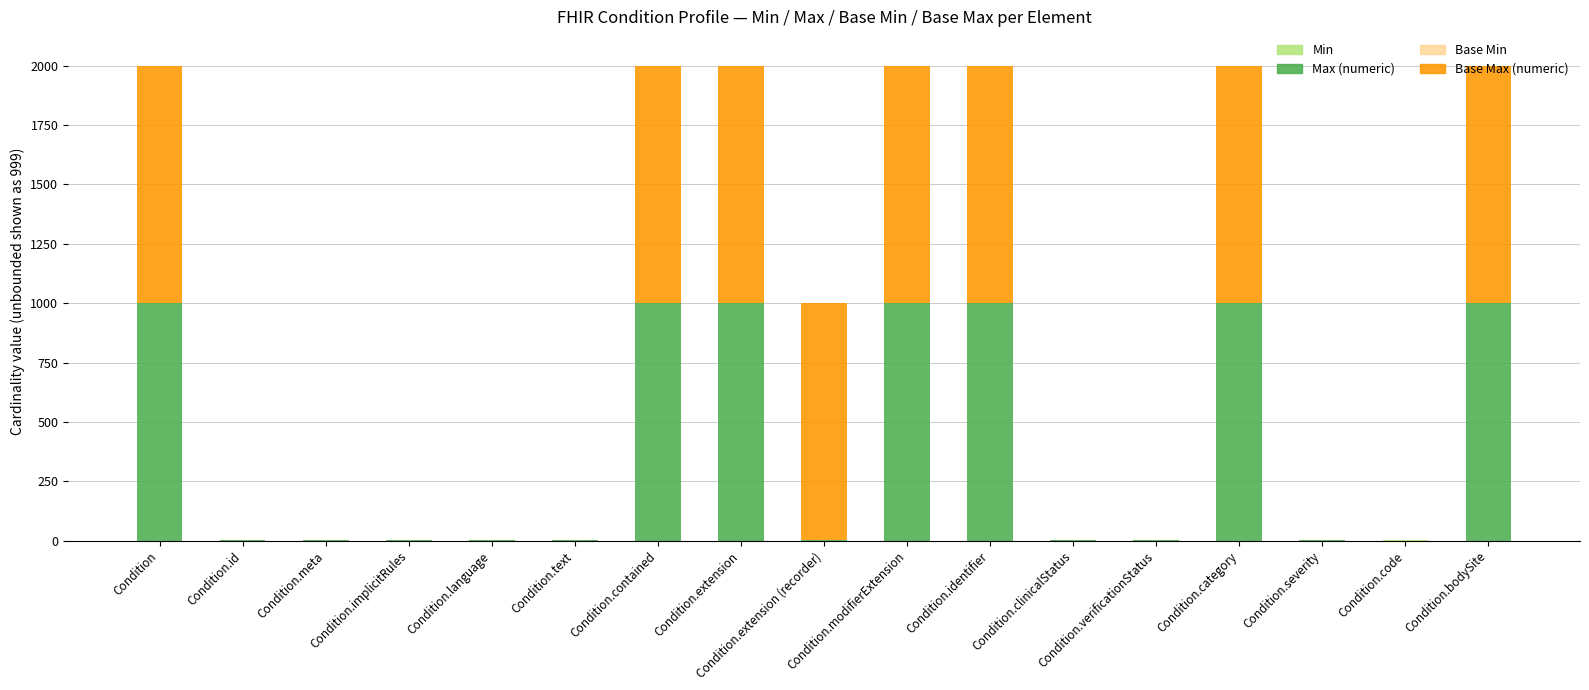

What is the total value across all series at Condition.extension?

1998